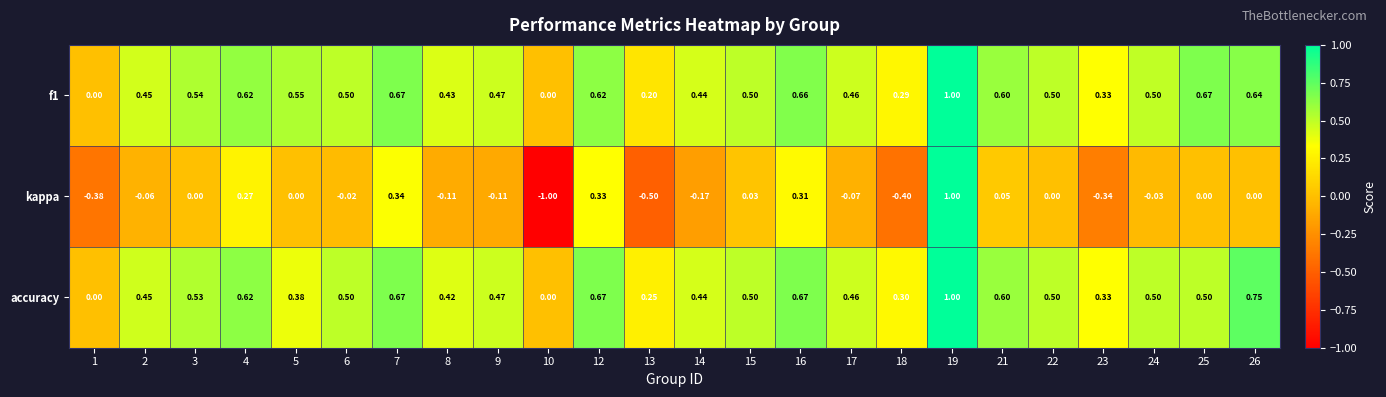

Count the number of categories in the chart.

24